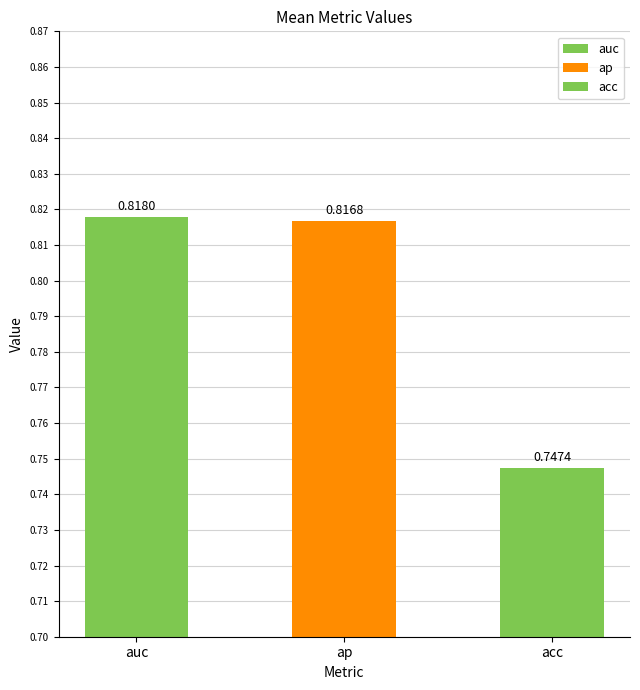

At which category is the sum across all series the highest?

auc